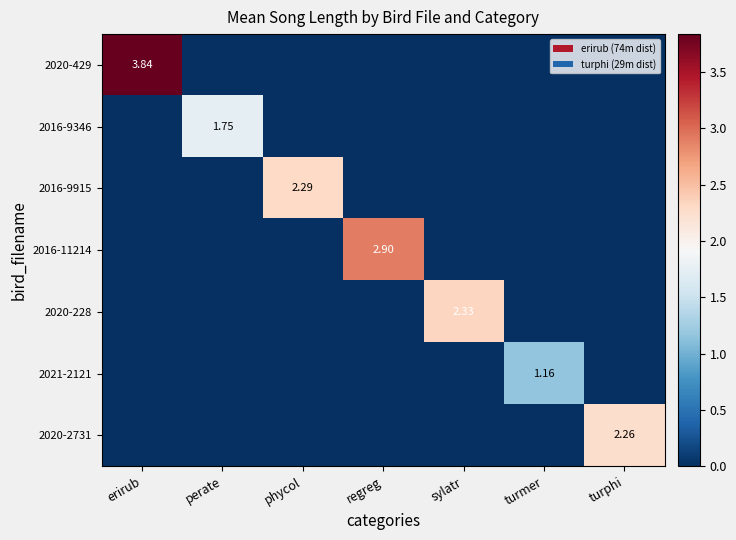

Is it true that 2020-429 equals 3.8 at erirub?

True